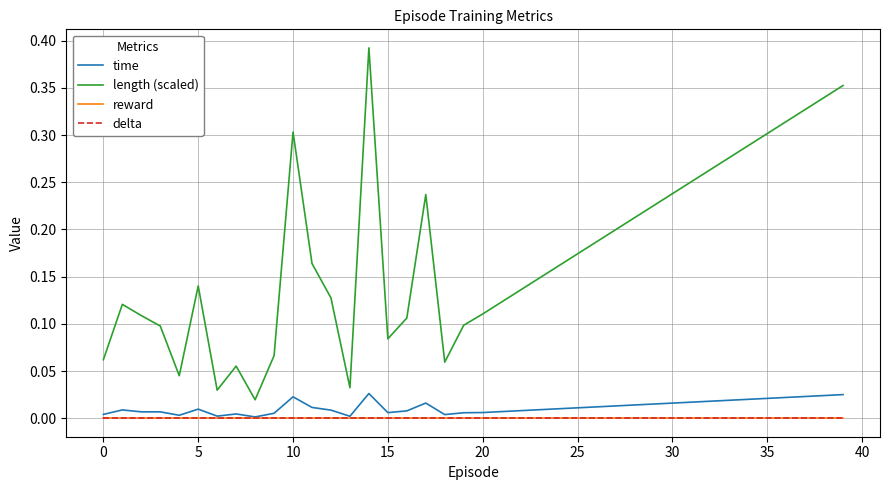

Does the chart display data point markers on the line(s)?

No